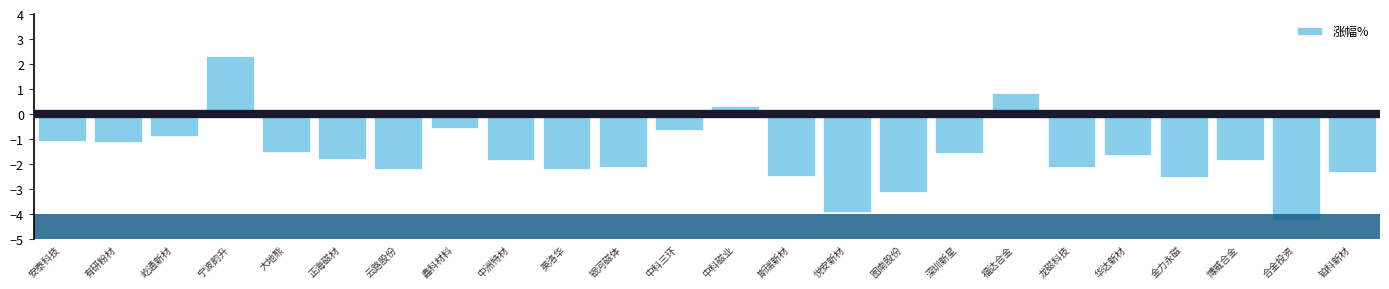

Reading right to left, extract all data points from this chart.

铂科新材=-2.3	合金投资=-4.2	博威合金=-1.8	金力永磁=-2.5	华达新材=-1.6	龙磁科技=-2.1	福达合金=0.8	深圳新星=-1.5	图南股份=-3.1	悦安新材=-3.9	斯瑞新材=-2.5	中科磁业=0.3	中科三环=-0.6	银河磁体=-2.1	英洛华=-2.2	中洲特材=-1.8	鑫科材料=-0.6	云路股份=-2.2	正海磁材=-1.8	大地熊=-1.5	宁波韵升=2.3	屹通新材=-0.9	有研粉材=-1.1	安泰科技=-1.1